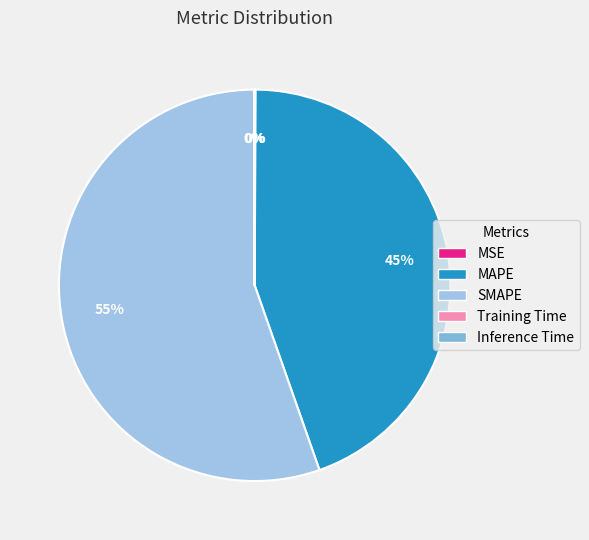

To the nearest percent, what is the average slice percentage?

20%